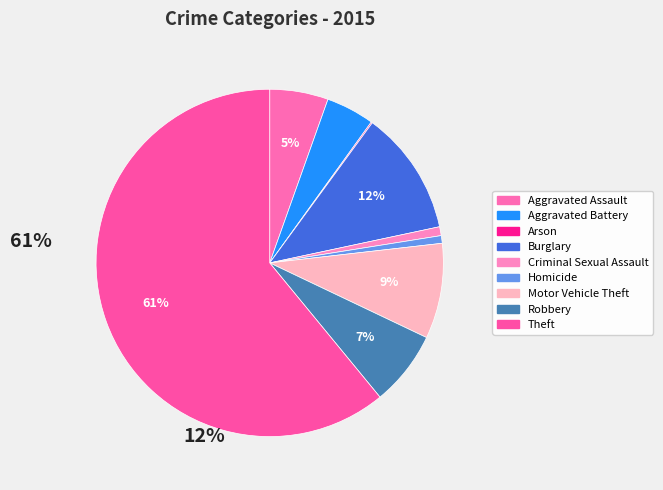

Do Criminal Sexual Assault and Arson together represent more than half of the pie?

No